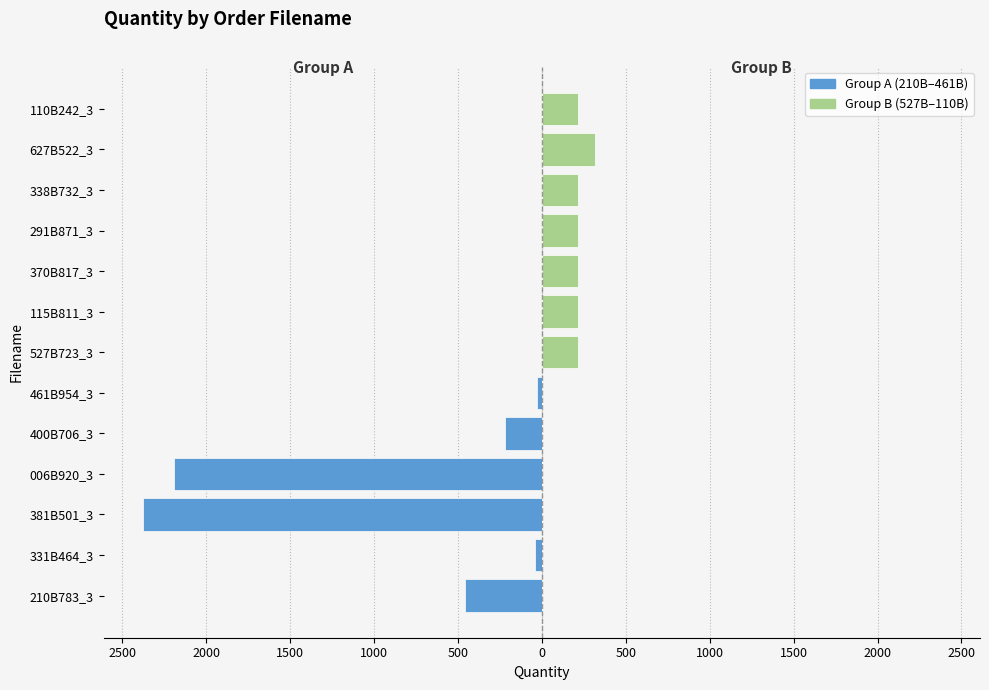

What is the lowest value of the Group A (210B–461B) series?

-2373